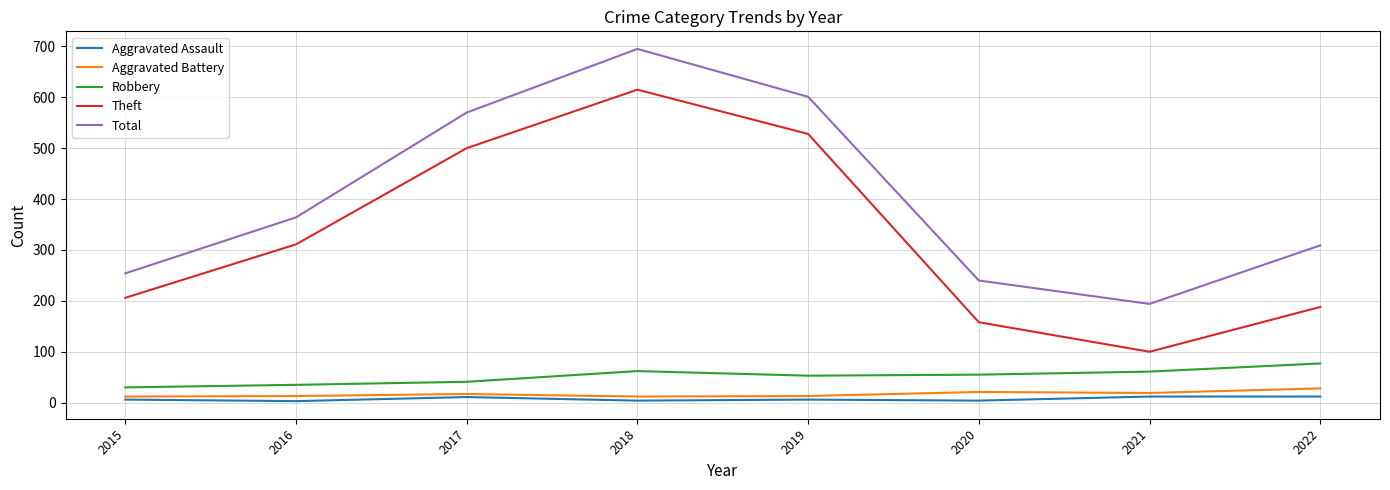

What is the minimum value shown in the chart?

3